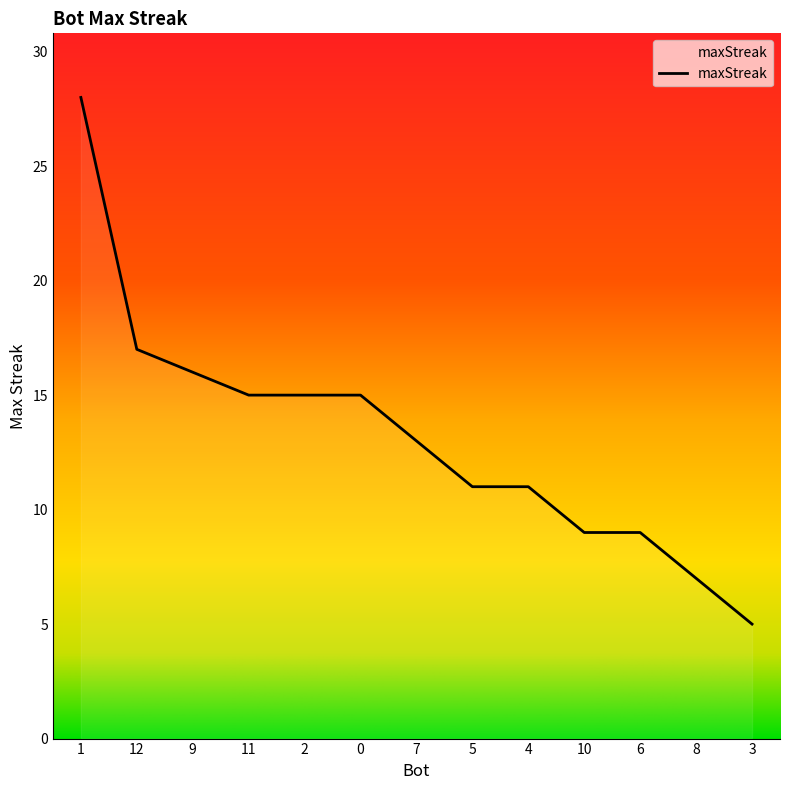

Reading left to right, what are all the values shown in this chart?

28	17	16	15	15	15	13	11	11	9	9	7	5